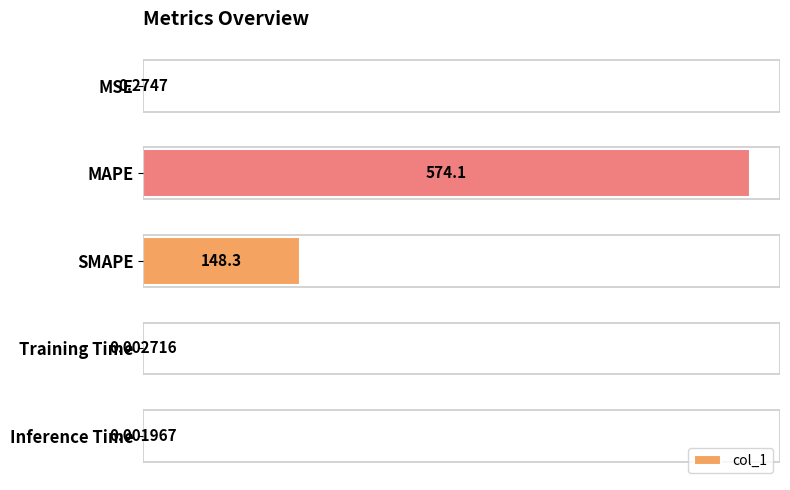

At which label is the value closest to 287?

SMAPE